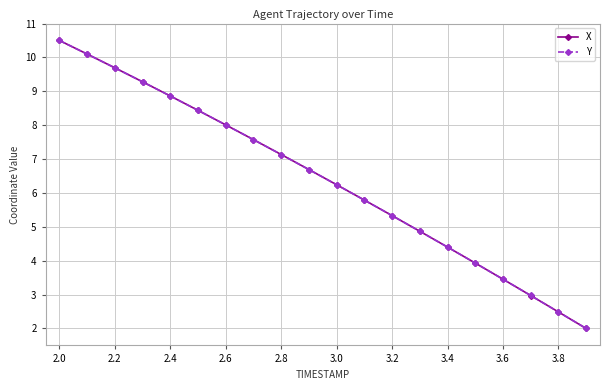

True or false: Y has more than 2 points higher than both neighbors.

False